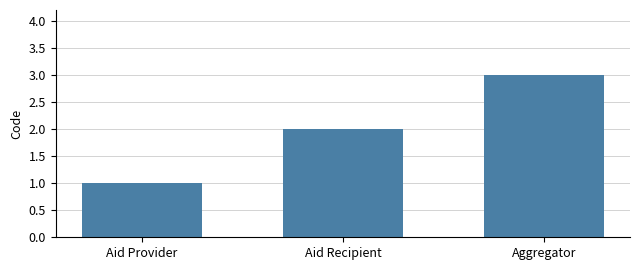

Which category has the highest value across all series?

Aggregator